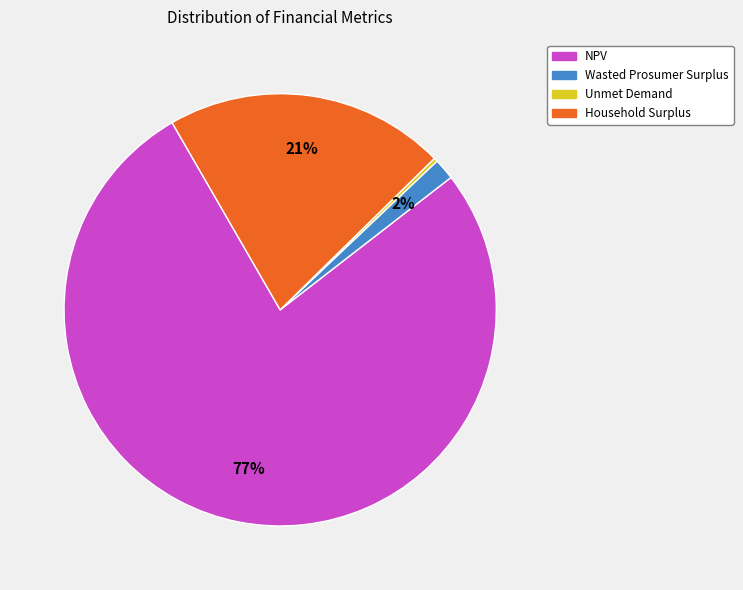

Is it true that NPV is 90% of the pie?

False